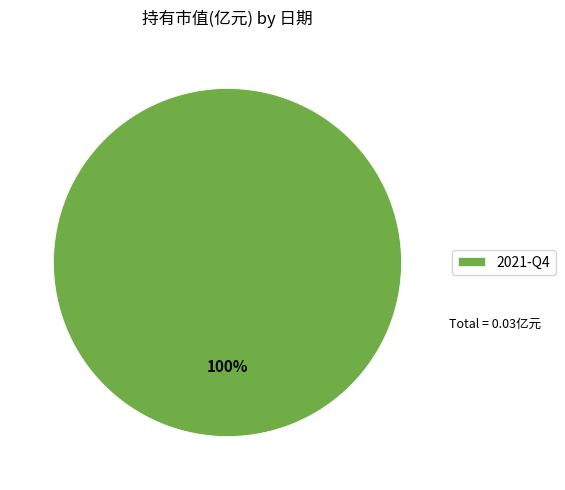

Count the number of slices in the pie.

1